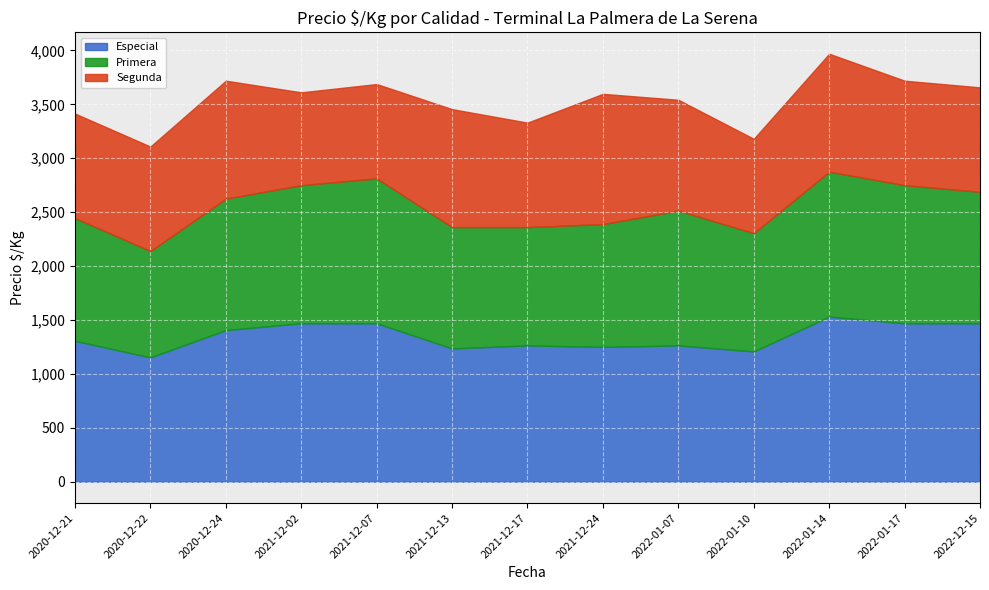

Between 2022-01-10 and 2021-12-17, which is larger?

2021-12-17